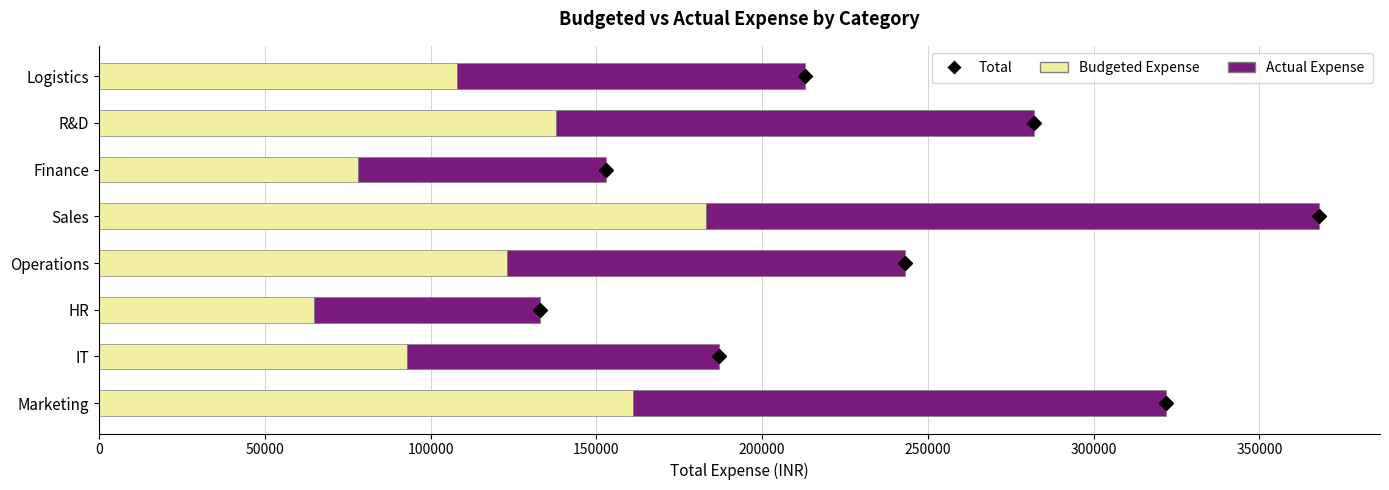

How many values in the Budgeted Expense series are below 123000?

4